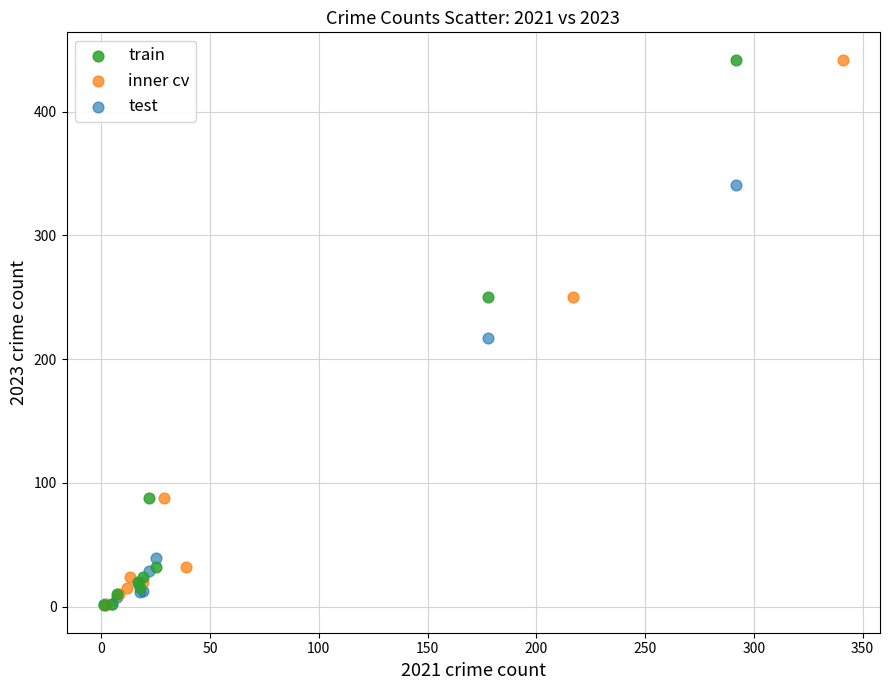

What are all the series names shown in the legend?

train, inner cv, test